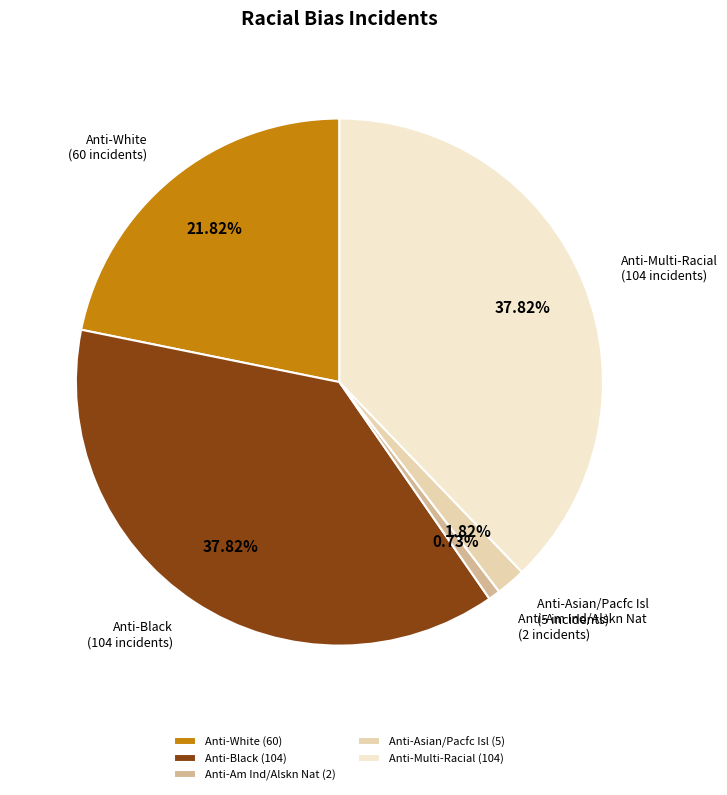

Combined, do Anti-Multi-Racial and Anti-Asian/Pacfc Isl account for over 50%?

No